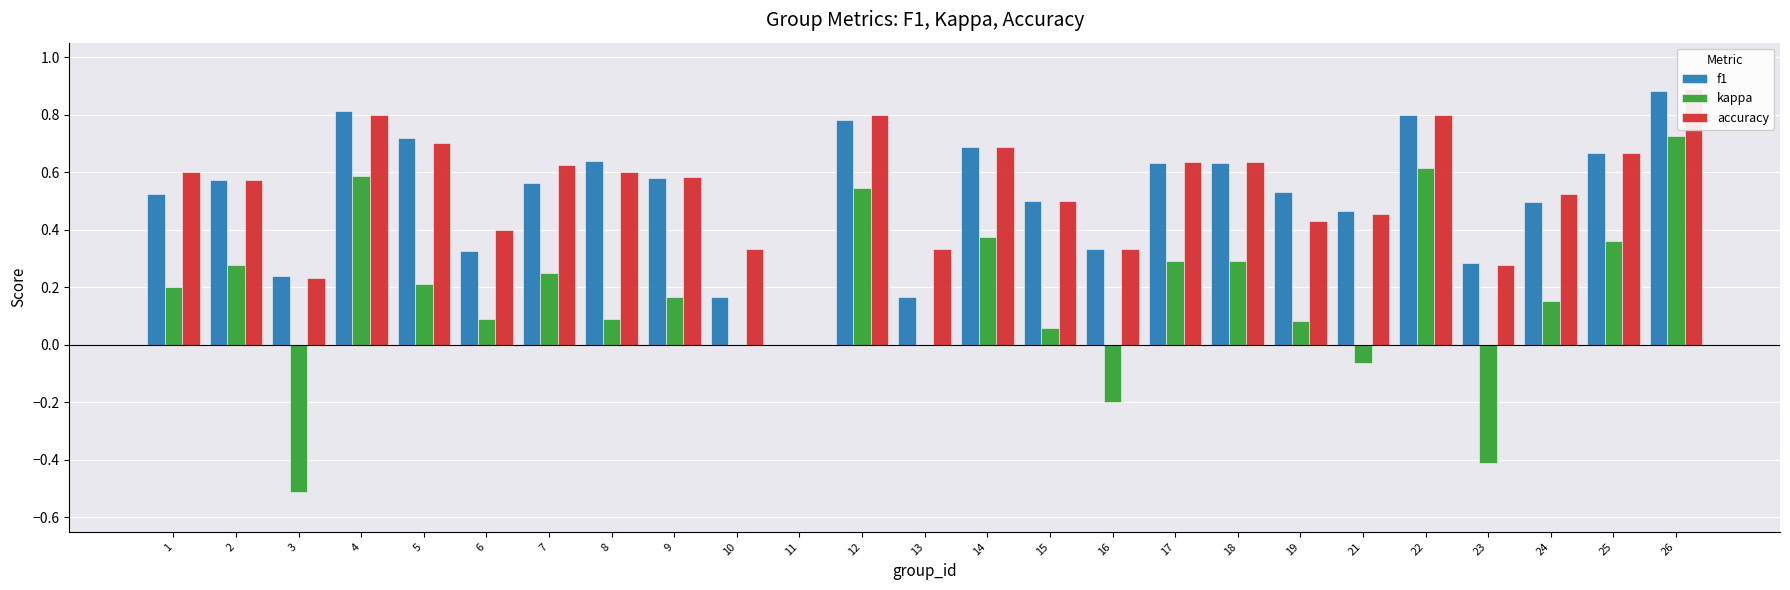

How many data points does each series have?

25